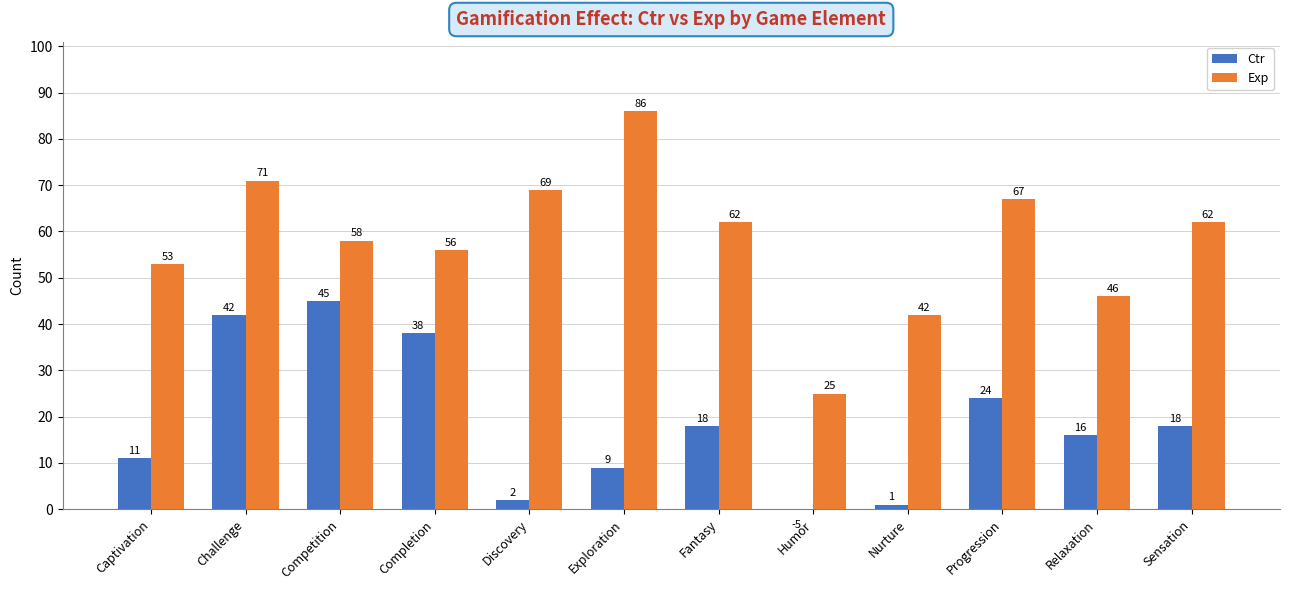

The Exp series shows 67 at Nurture. True or false?

False